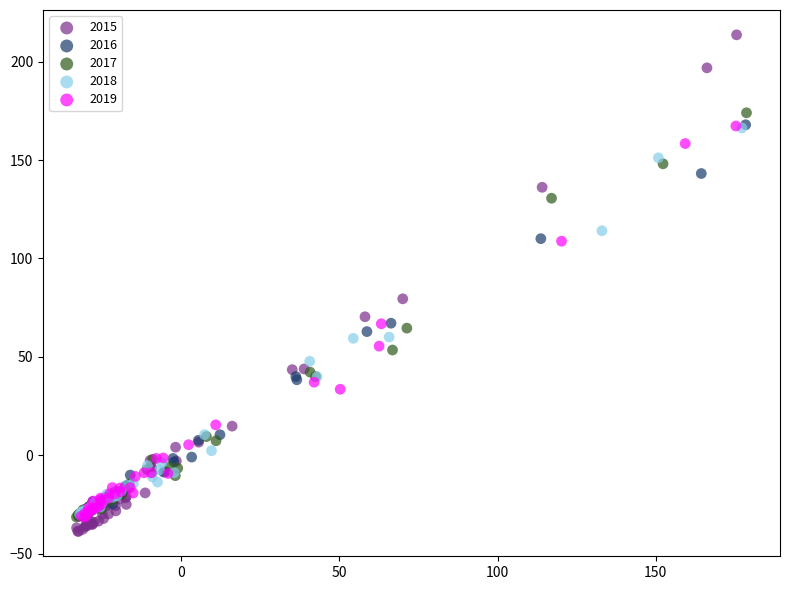

Which series reaches the maximum Y coordinate?

2015